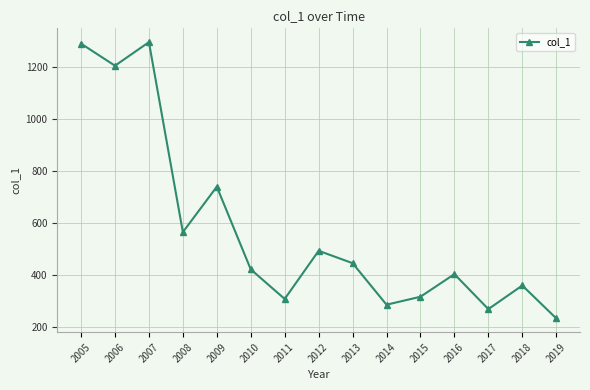

What is the maximum value shown in the chart?

1293.5